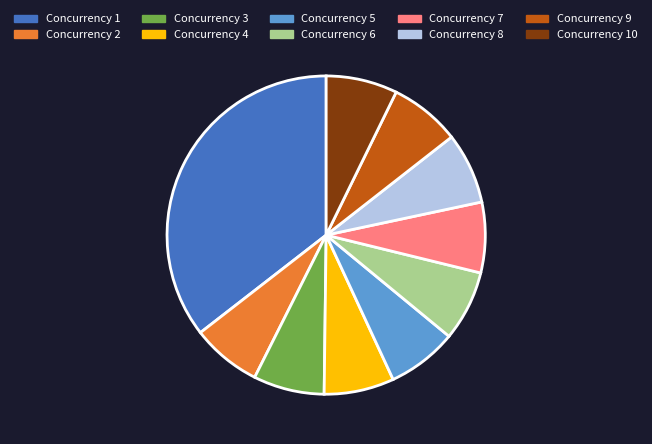

What is the largest slice in the pie chart?

Concurrency 1